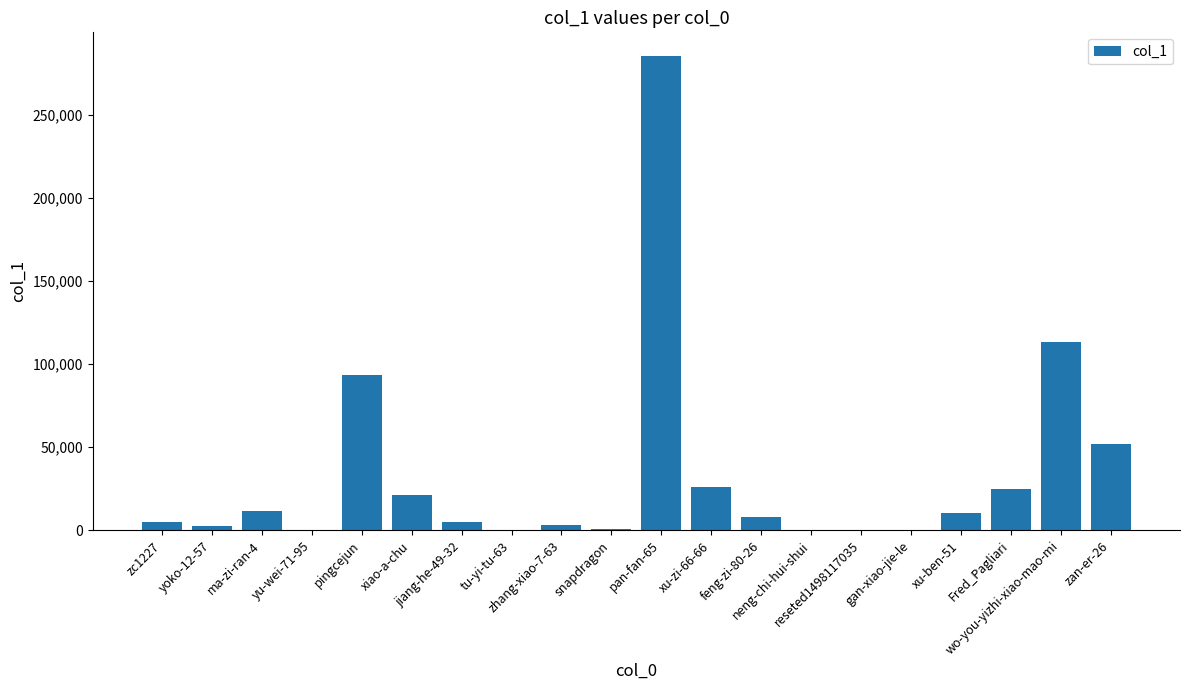

Which category has the highest value across all series?

pan-fan-65